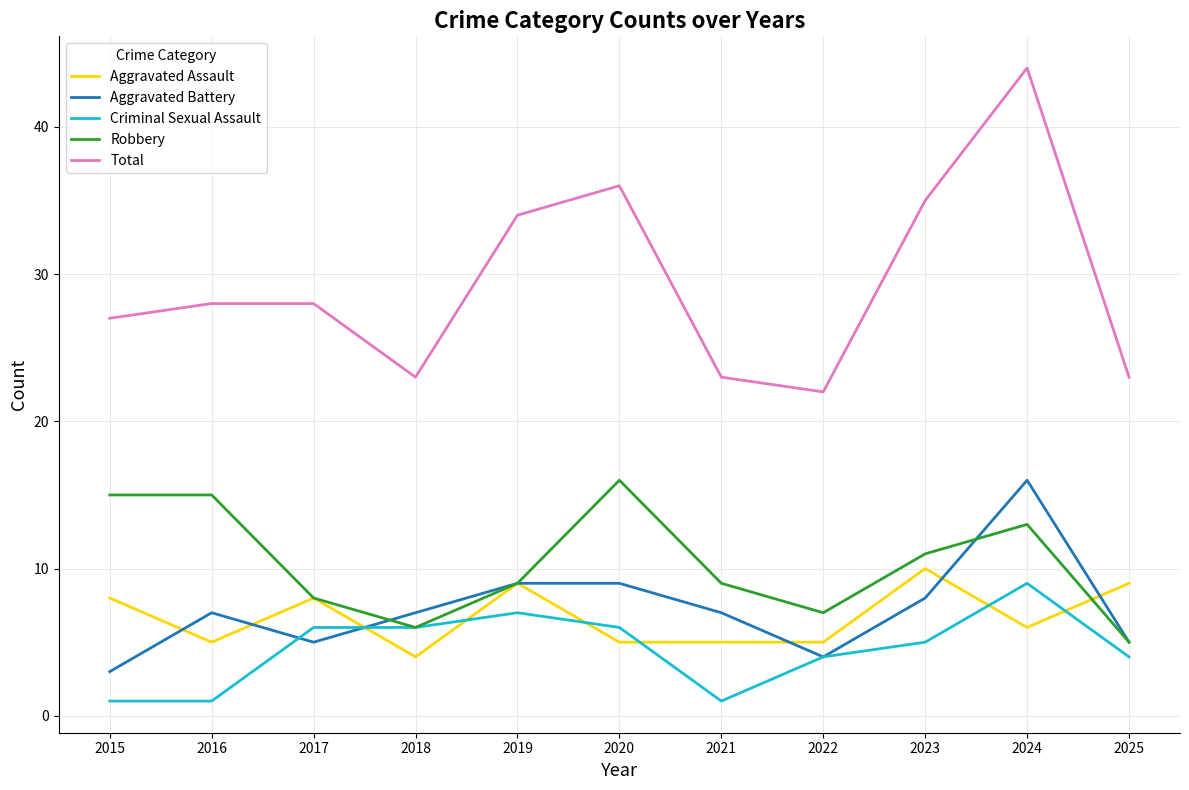

The Robbery series shows 13 at 2024. True or false?

True